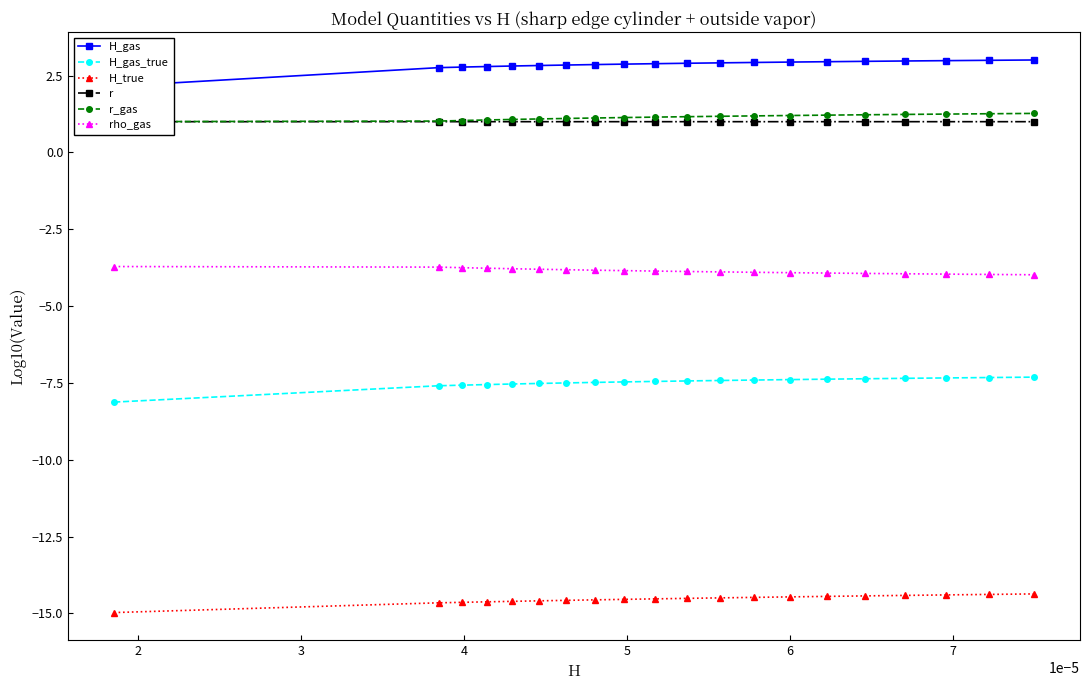

What is the value of the H_gas_true point at the 12th from the left?

-7.4